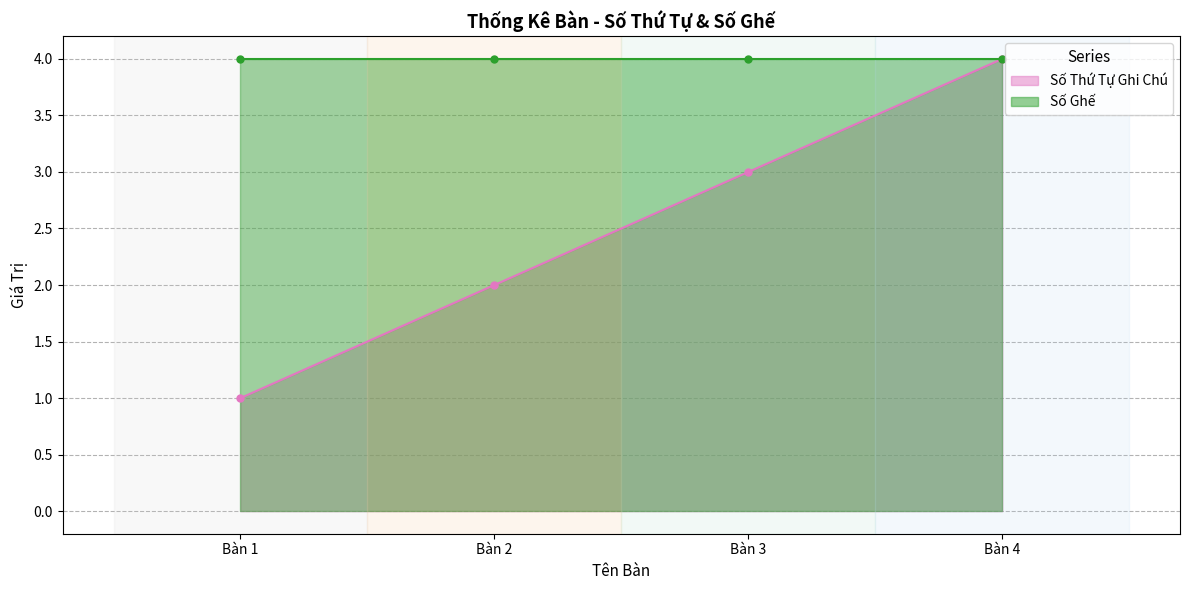

List the labels in order of value, largest first.

Bàn 4, Bàn 3, Bàn 2, Bàn 1